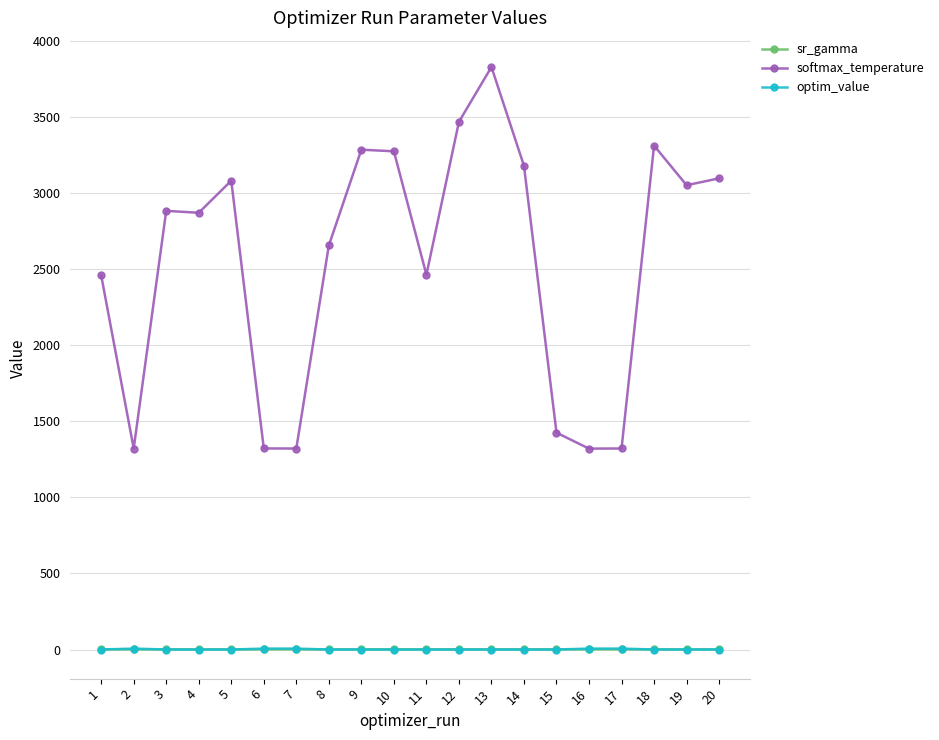

Between which two adjacent categories do sr_gamma and optim_value first intersect?

1 and 2